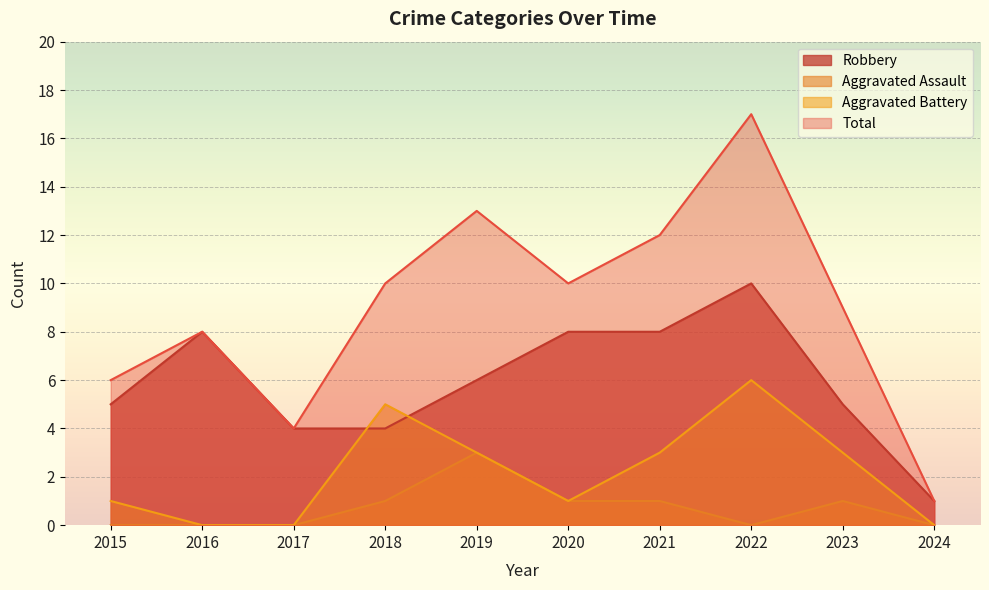

Which category has the highest value in the Robbery series?

2022